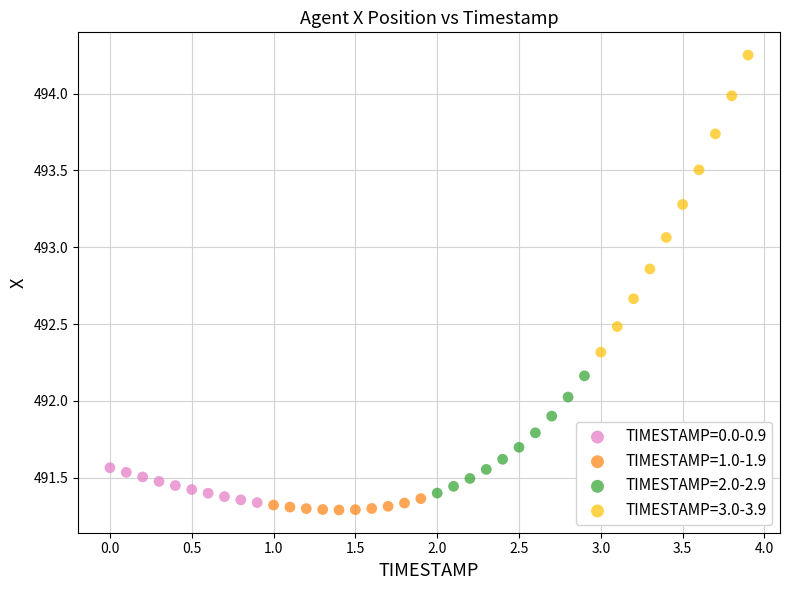

Which series contains the highest Y value?

TIMESTAMP=3.0-3.9